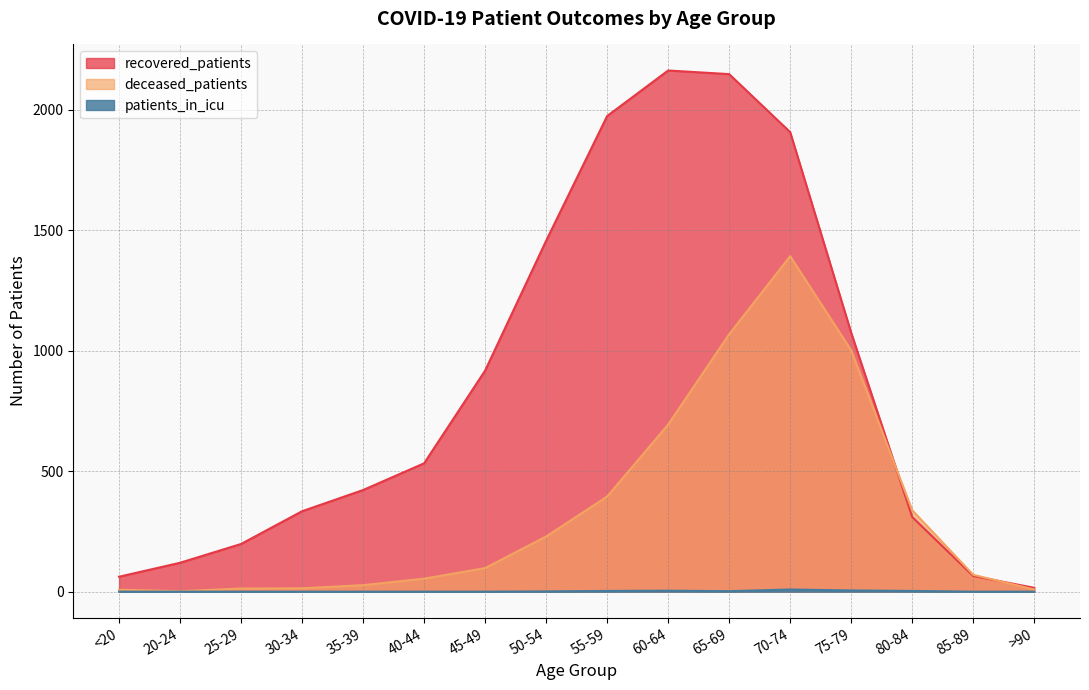

Reading left to right, extract all data points from this chart.

recovered_patients: 62	120	198	334	422	533	918	1457	1975	2164	2149	1908	1075	310	65	16
deceased_patients: 8	2	13	14	27	54	98	229	395	694	1069	1393	1002	338	70	9
patients_in_icu: 0	0	0	0	0	0	0	1	3	4	2	9	5	3	0	0